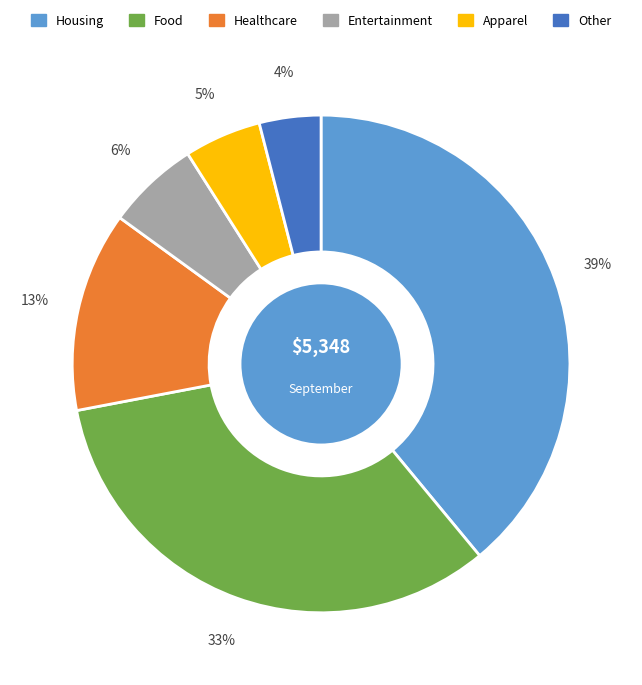

To the nearest percent, what is the difference between the largest and smallest slice percentages?

35%